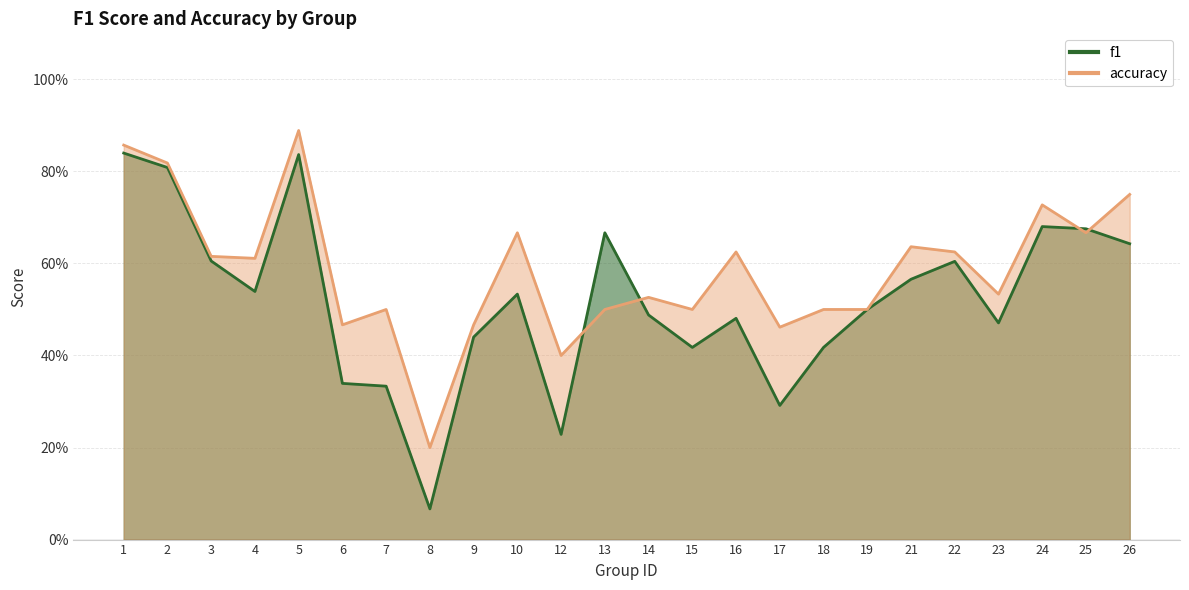

What is the value of the accuracy point at the 16th from the left?

0.5